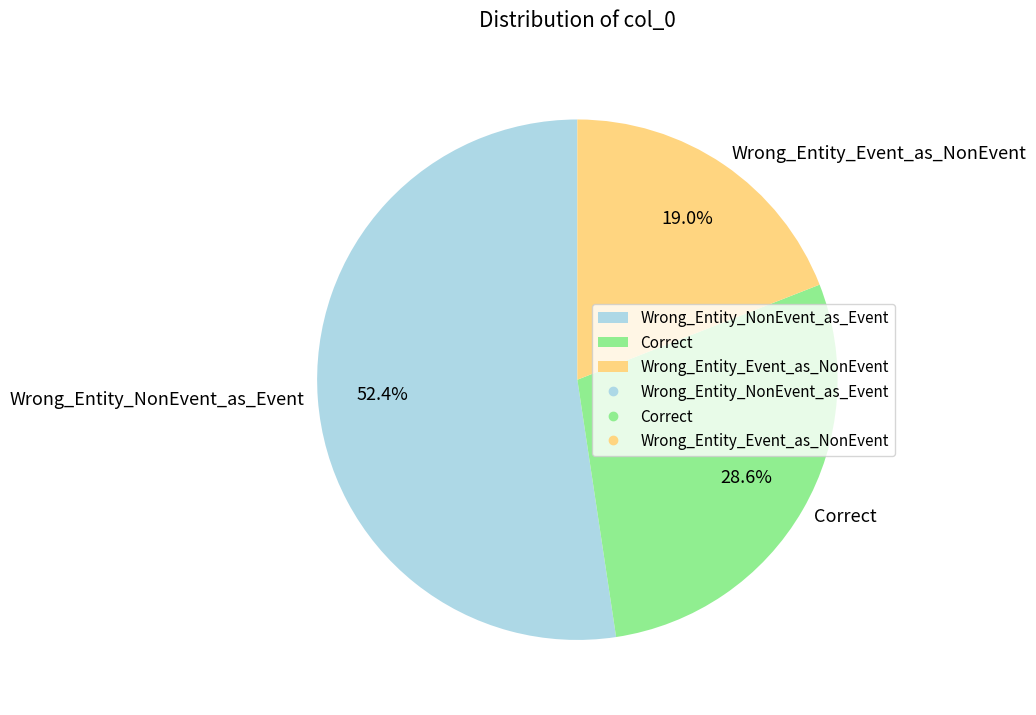

Count the number of slices in the pie.

3